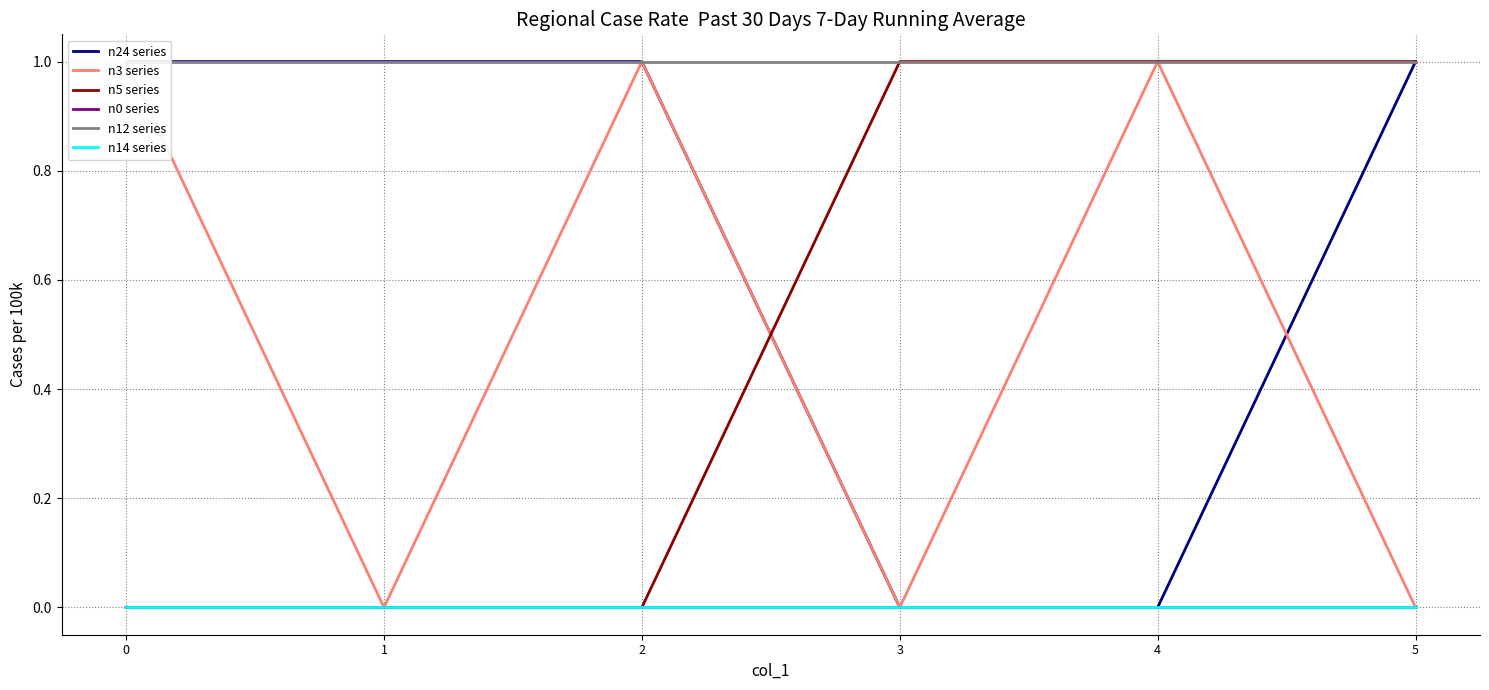

Which series has the largest range (max minus min)?

n24 series